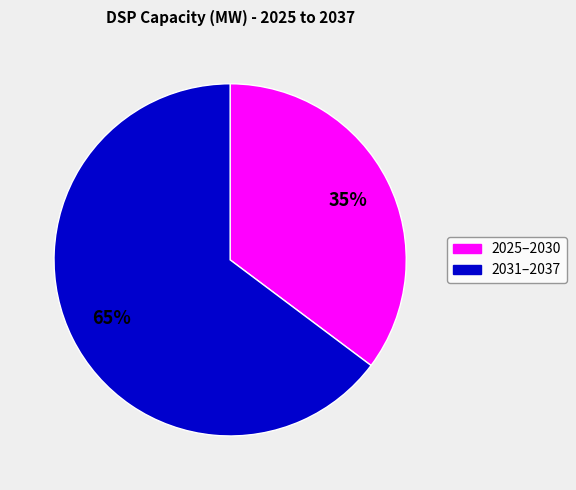

To the nearest percent, what is the difference between the largest and smallest slice percentages?

30%